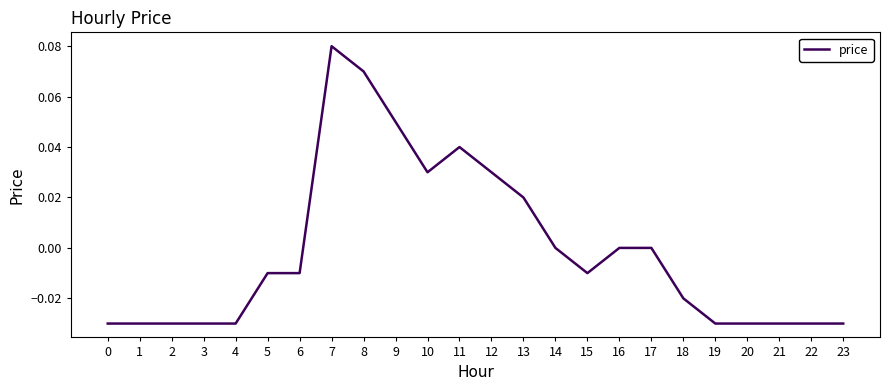

Between 7 and 15, which is larger?

7